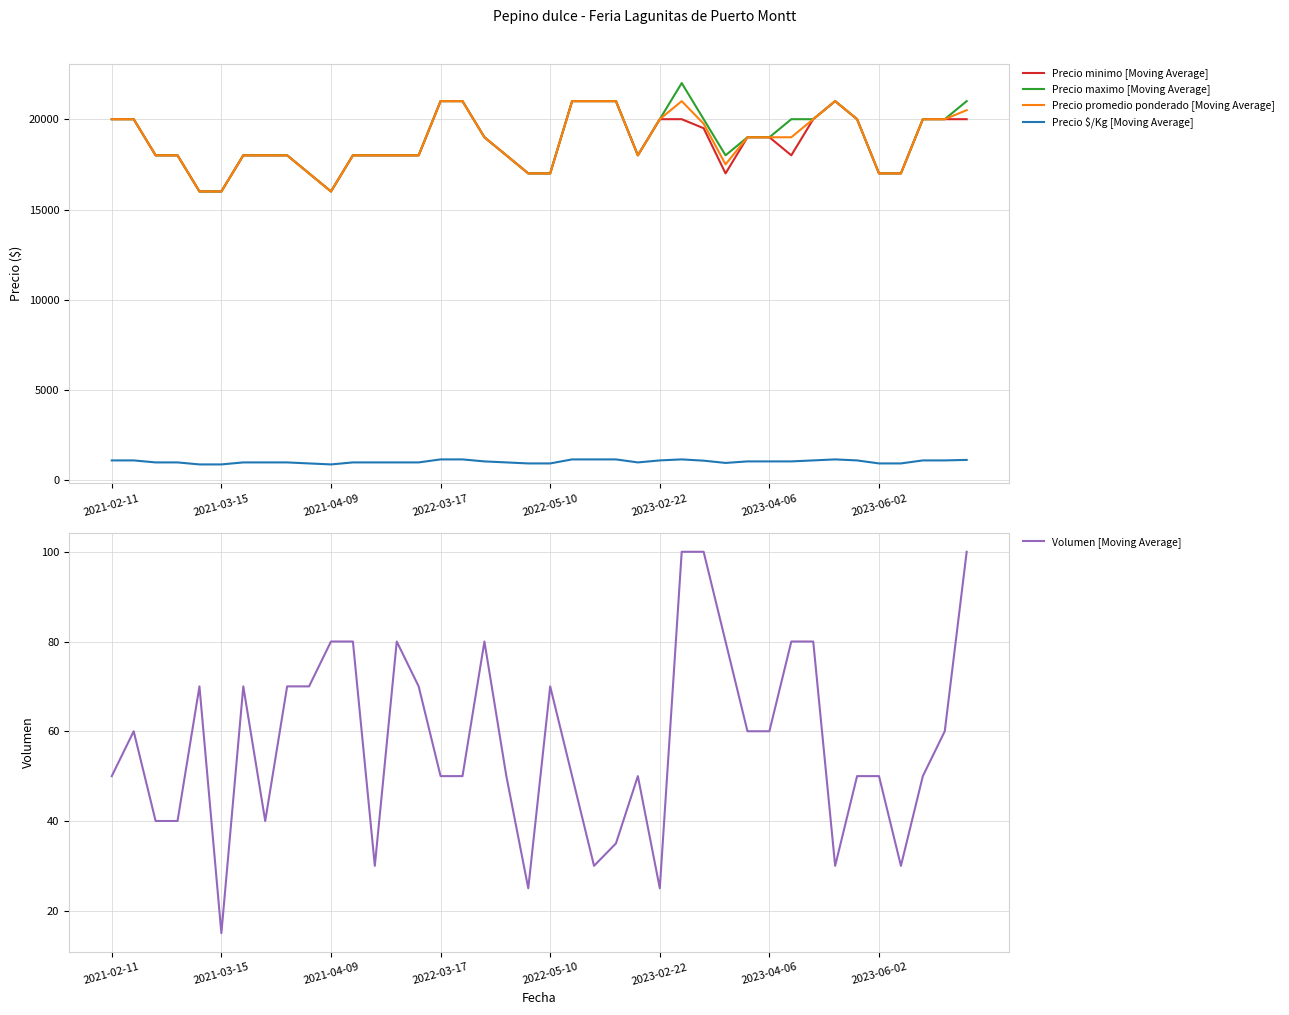

The value of Volumen [Moving Average] at 17 is 80. True or false?

True